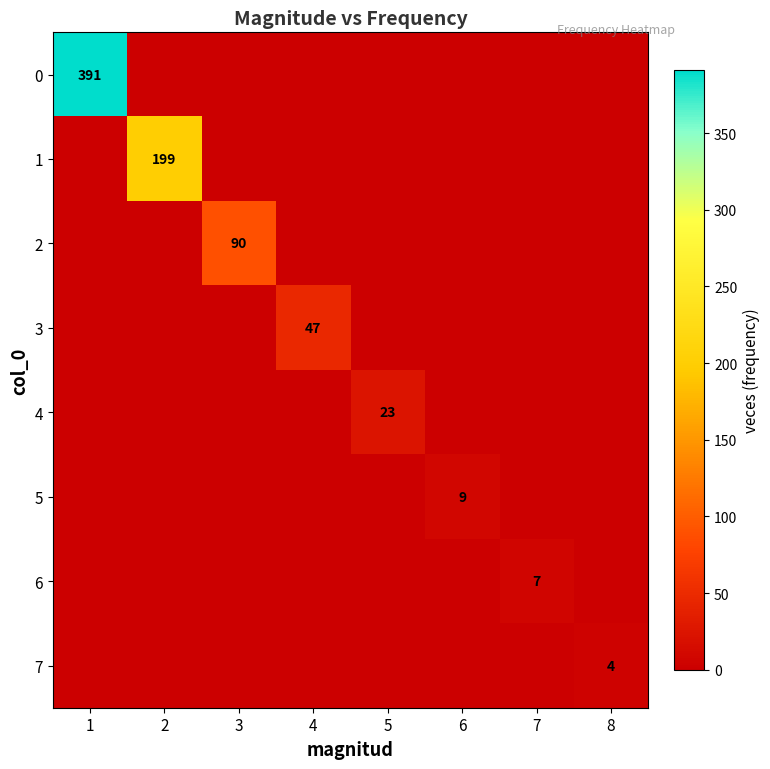

True or false: 1 has a value of 199 at 2.

True